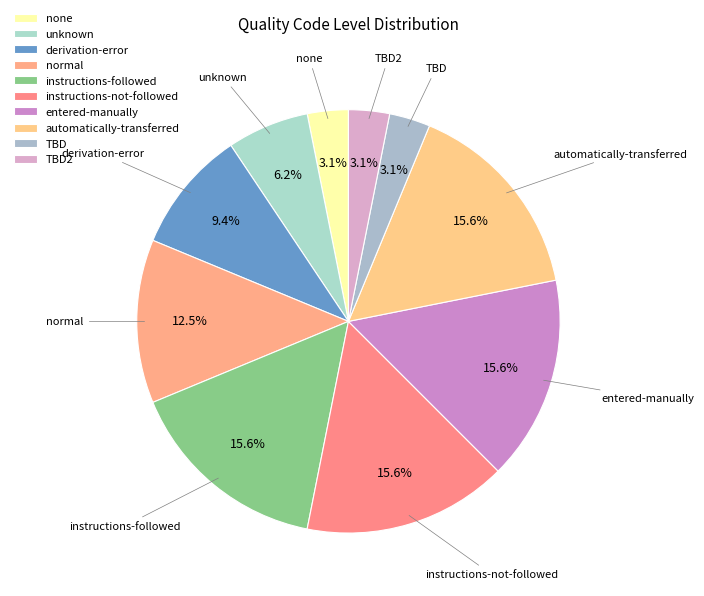

Rank the categories by value from lowest to highest.

none, TBD, TBD2, unknown, derivation-error, normal, instructions-followed, instructions-not-followed, entered-manually, automatically-transferred